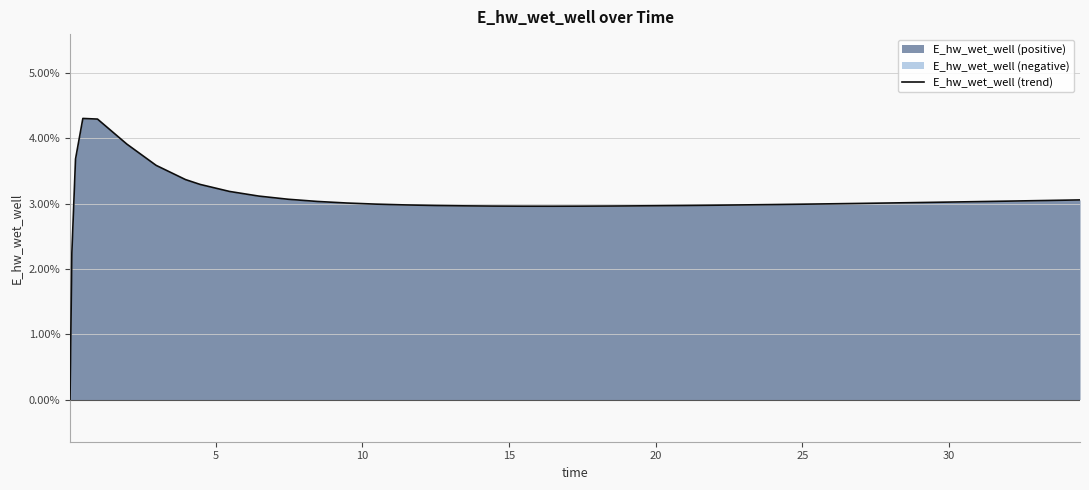

Reading left to right, transcribe all the data shown in this chart.

0.0	2.2	3.7	4.3	4.3	3.9	3.6	3.4	3.3	3.2	3.1	3.1	3.0	3.0	3.0	3.0	3.0	3.0	3.0	3.0	3.0	3.0	3.0	3.0	3.0	3.0	3.0	3.0	3.0	3.0	3.0	3.0	3.0	3.0	3.0	3.0	3.0	3.0	3.1	3.1